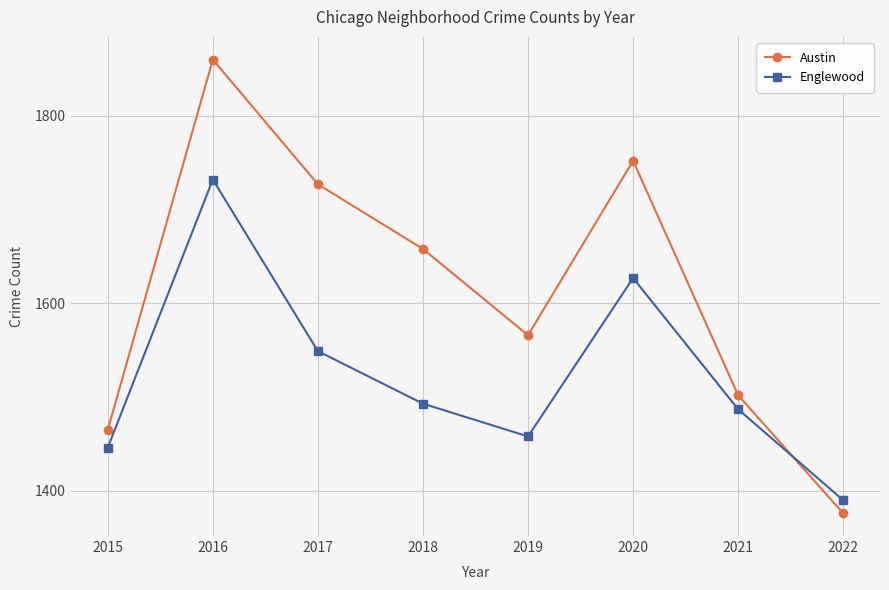

What are all the series names shown in the legend?

Austin, Englewood